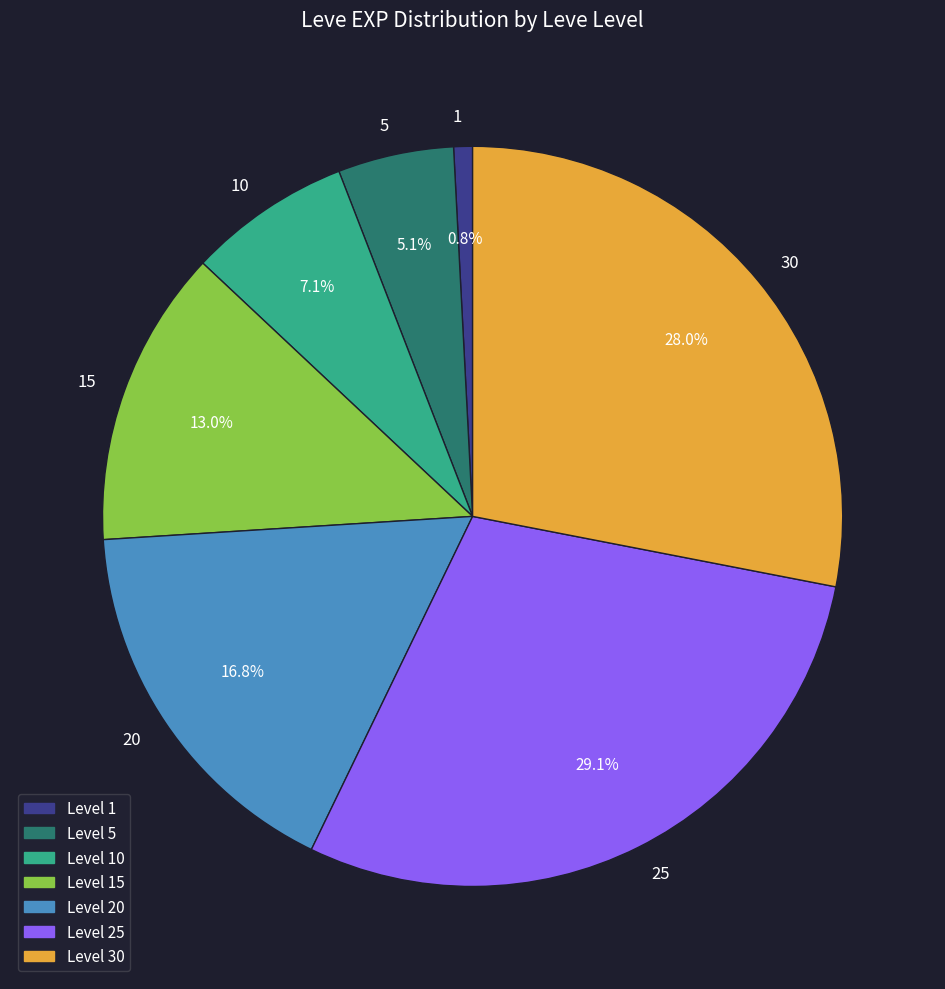

How many segments does this pie chart have?

7